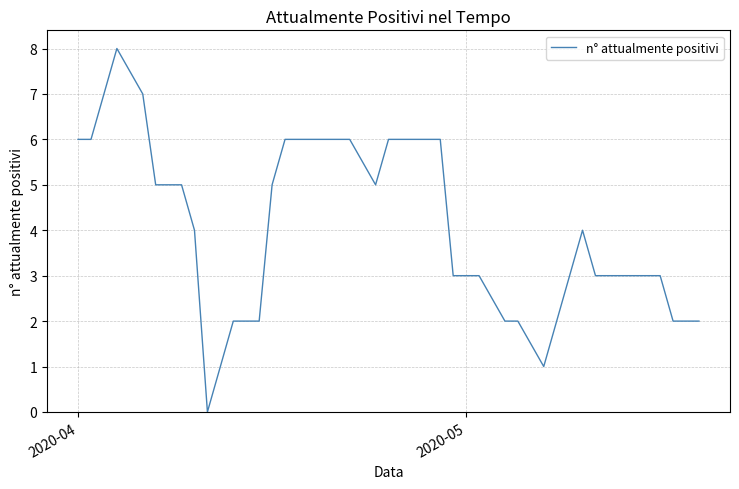

What is the difference between the maximum and minimum values?

8